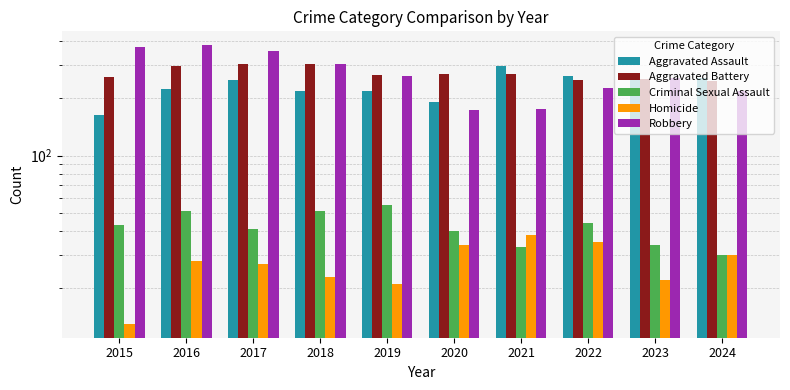

How many distinct data groups are displayed?

5